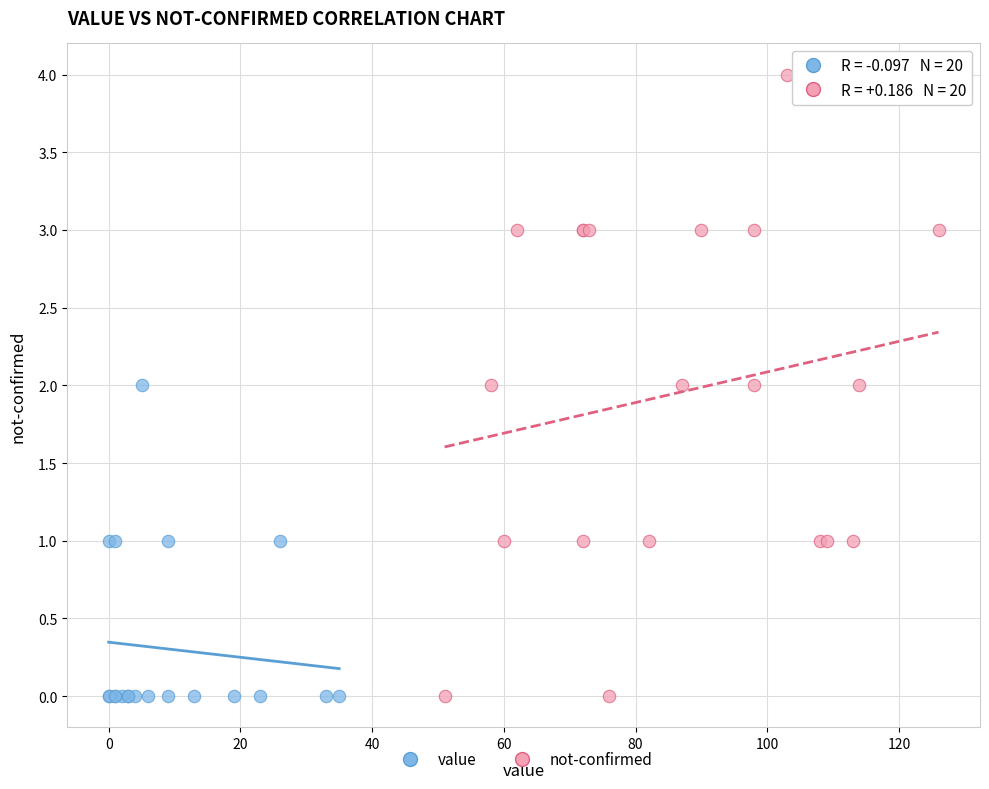

Which series reaches the maximum Y coordinate?

not-confirmed